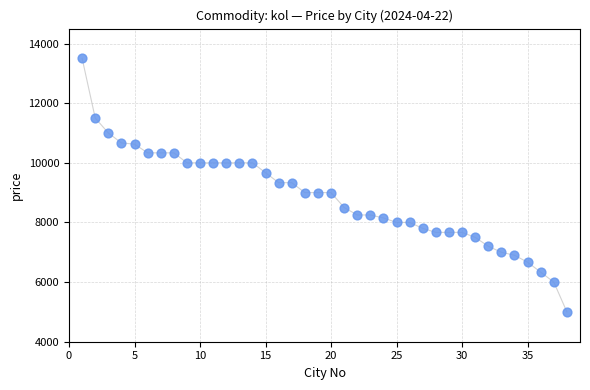

What is the range of Y values (max minus min)?

8500